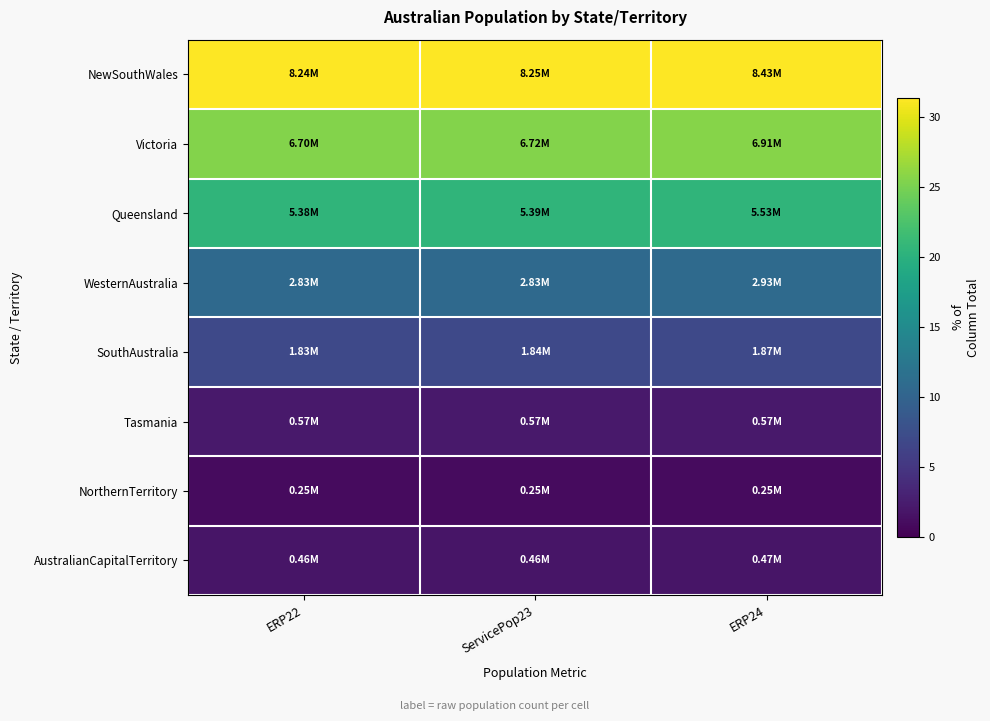

Rank the series at ServicePop23 from lowest to highest value.

NorthernTerritory, AustralianCapitalTerritory, Tasmania, SouthAustralia, WesternAustralia, Queensland, Victoria, NewSouthWales